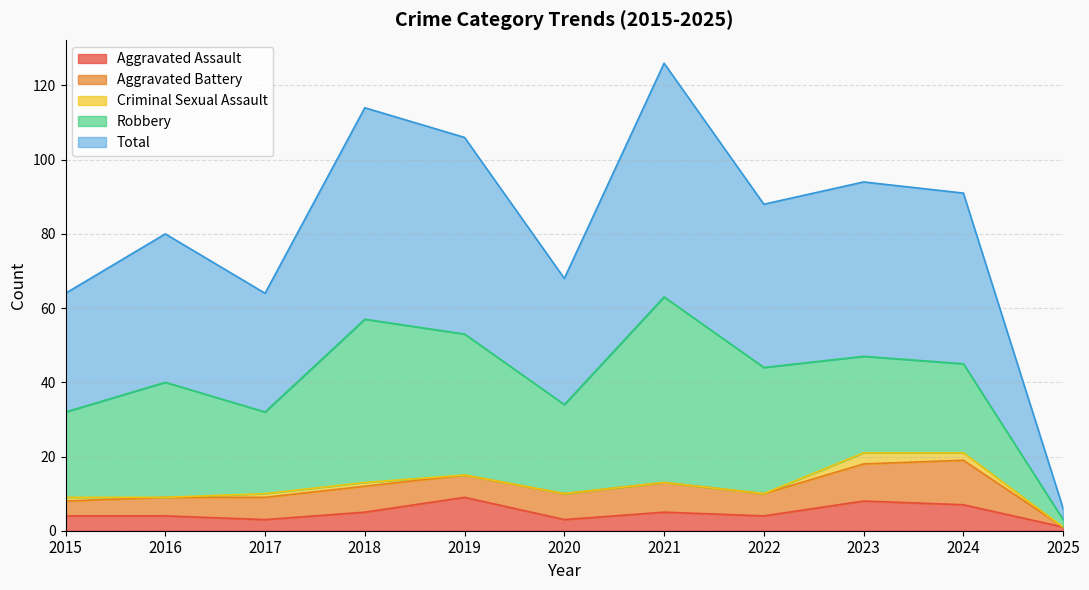

What are all the series names shown in the legend?

Aggravated Assault, Aggravated Battery, Criminal Sexual Assault, Robbery, Total